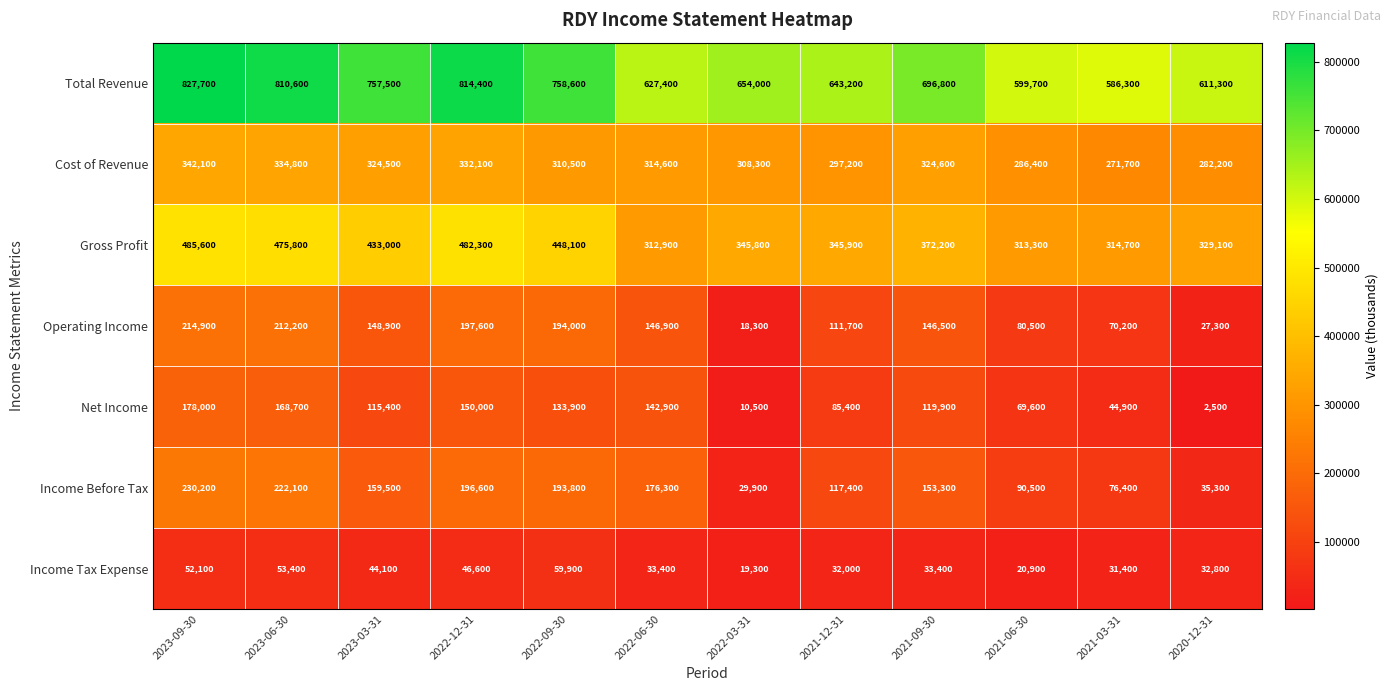

Which series changed the most between 2023-09-30 and 2021-06-30?

Total Revenue